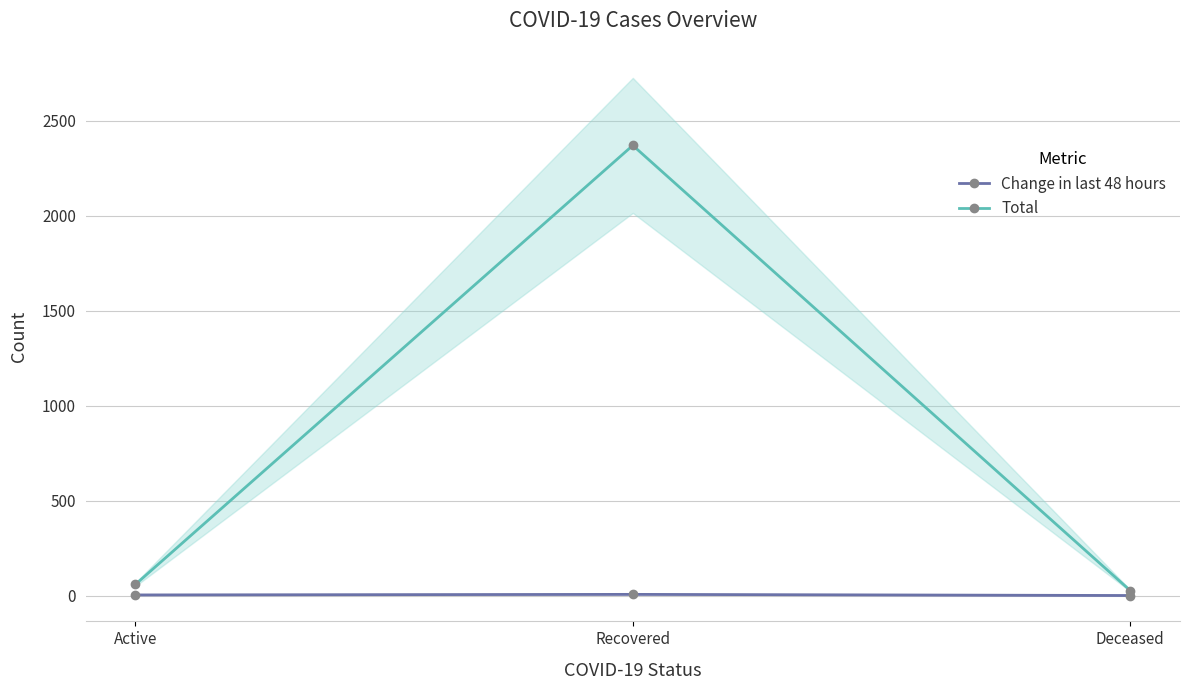

Between Active and Deceased, which series saw the biggest shift?

Total